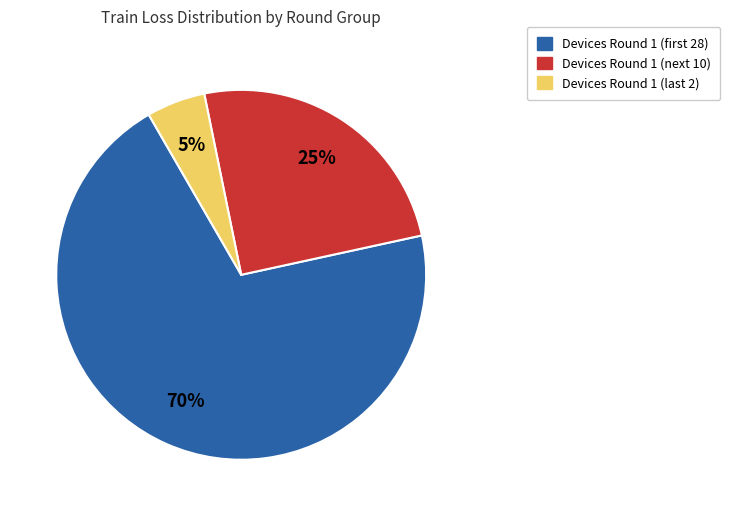

To the nearest percent, what is the difference between the largest and smallest slice percentages?

65%